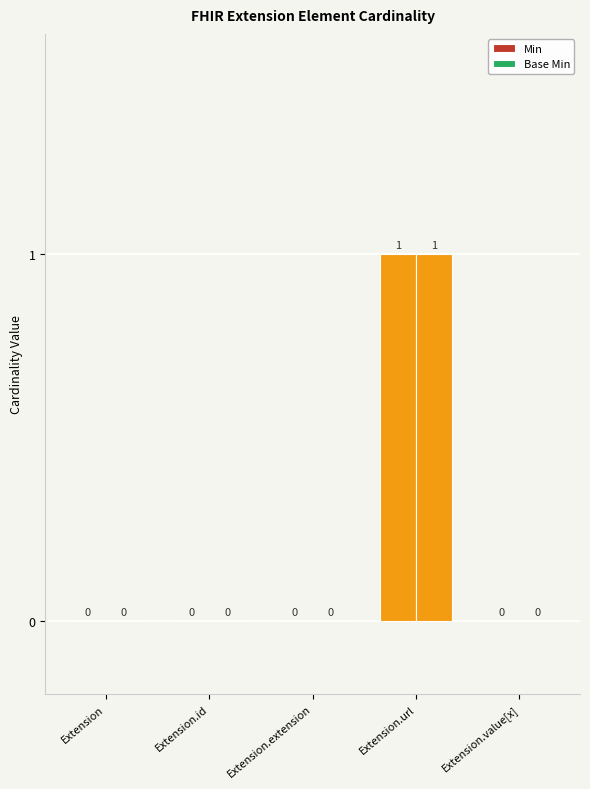

List the labels in order of Min value, largest first.

Extension.url, Extension, Extension.id, Extension.extension, Extension.value[x]